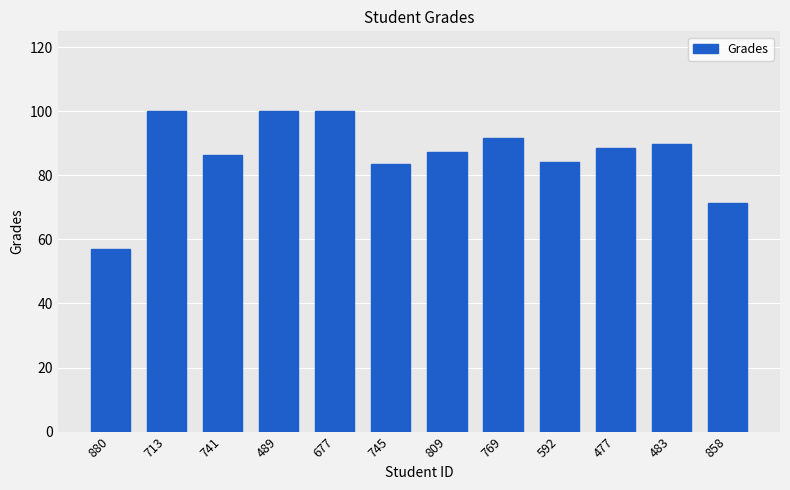

Are the bars horizontal?

No